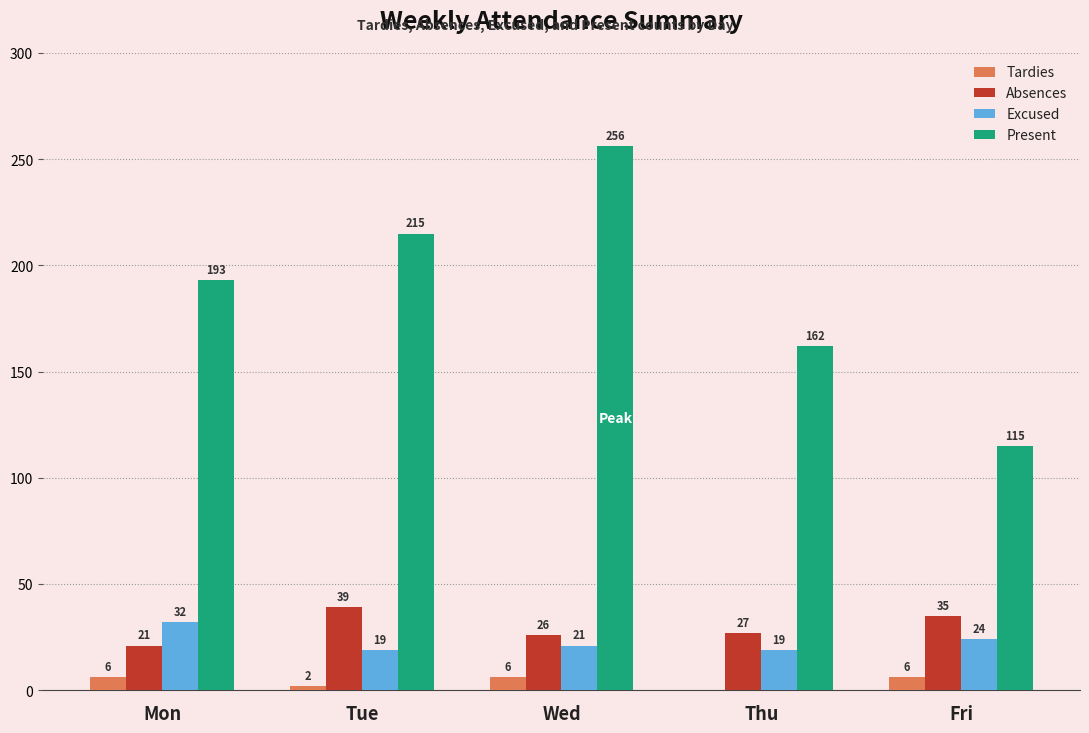

How many categories are shown in the chart?

5